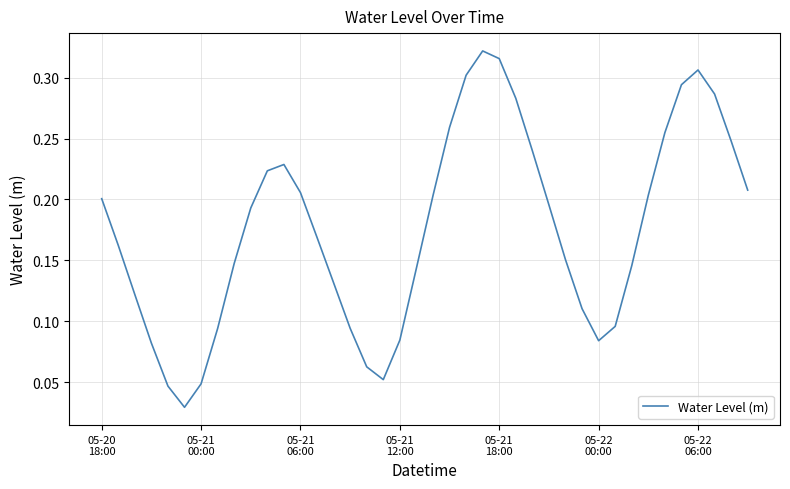

How many lines are shown in the chart?

1